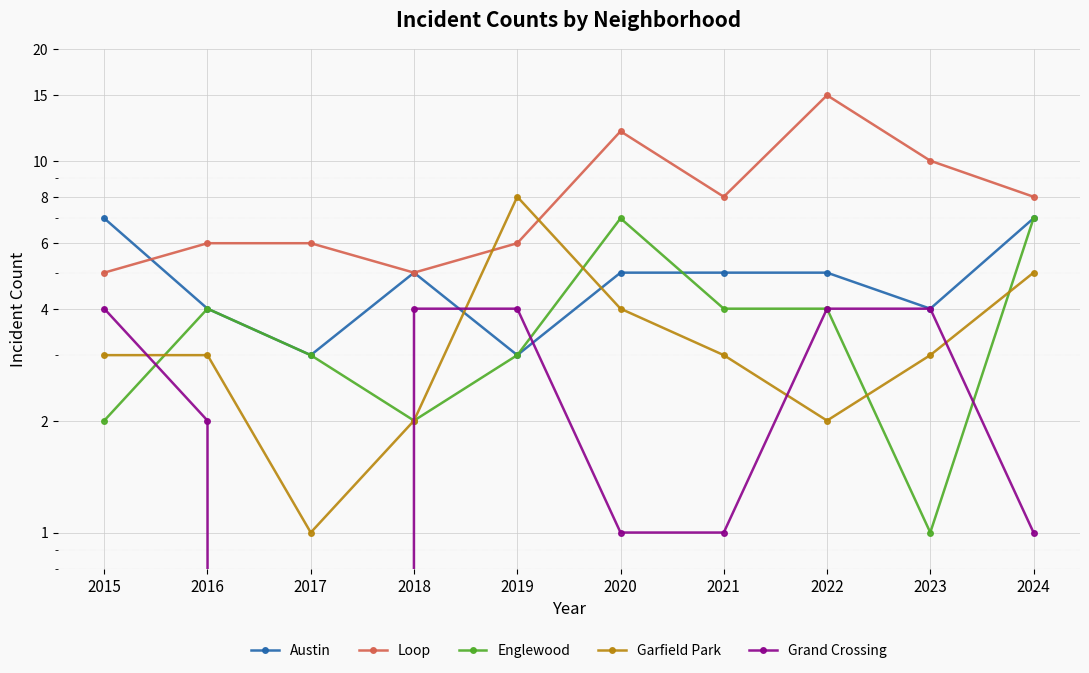

At which label is Loop closest to 10?

2023